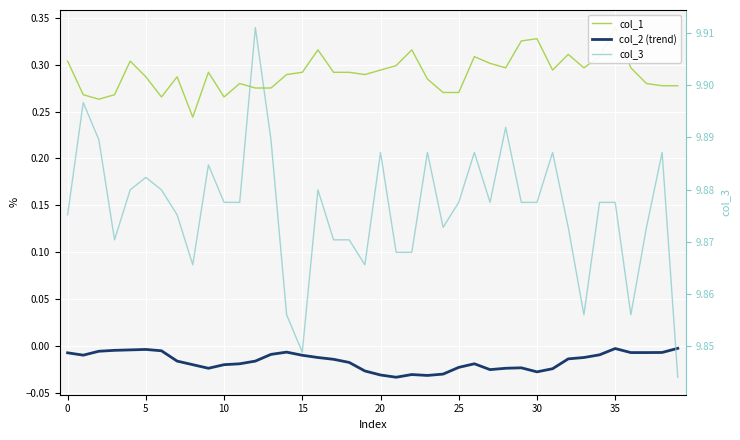

Is it true that col_2 (trend) equals -0.0 at 25?

False